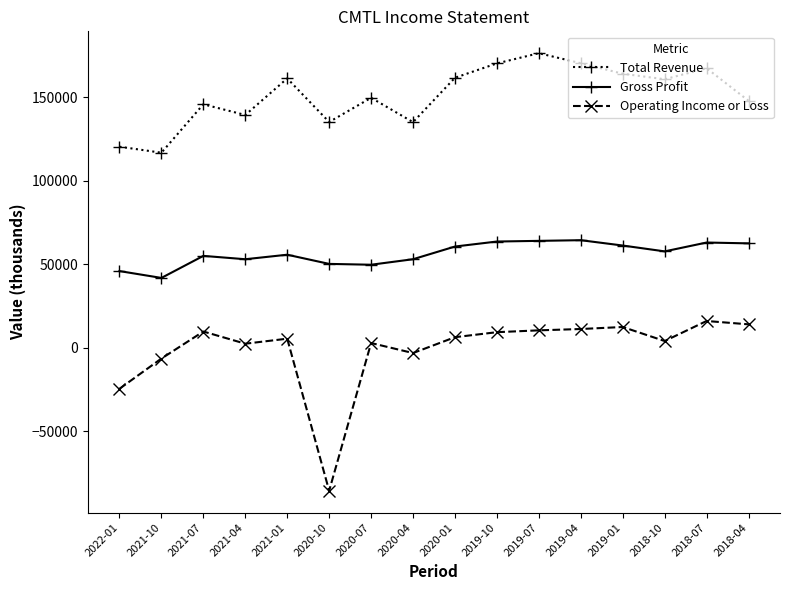

Rank the series at 2019-10 from highest to lowest value.

Total Revenue, Gross Profit, Operating Income or Loss